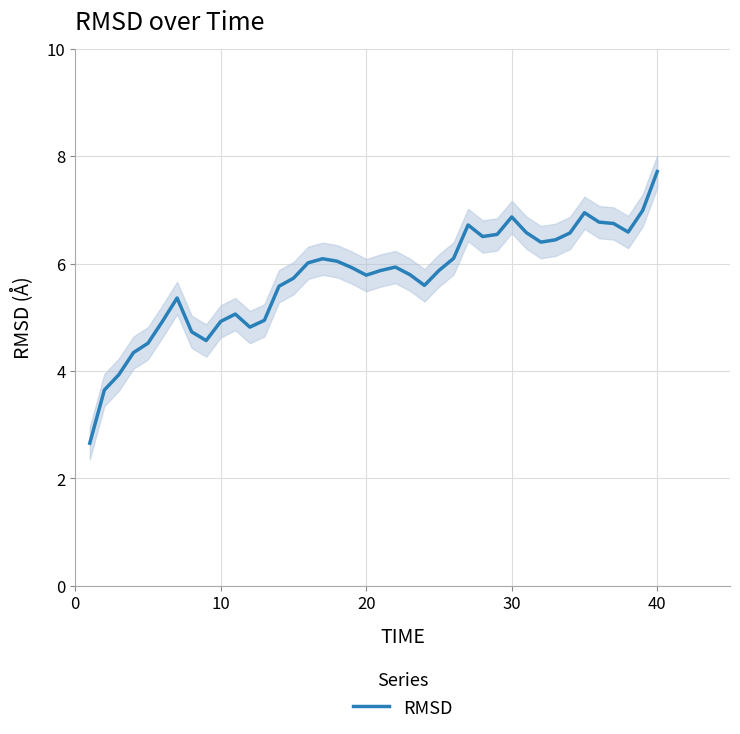

At which label does RMSD reach its peak?

40